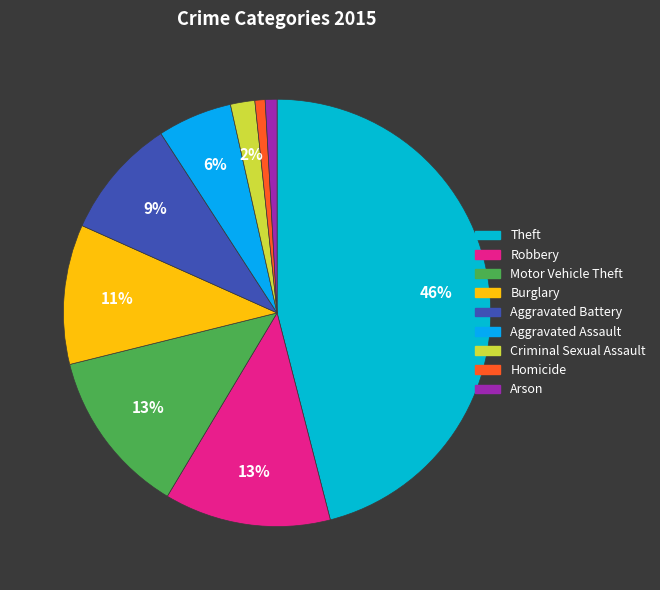

To the nearest percent, what is the average slice percentage?

11%